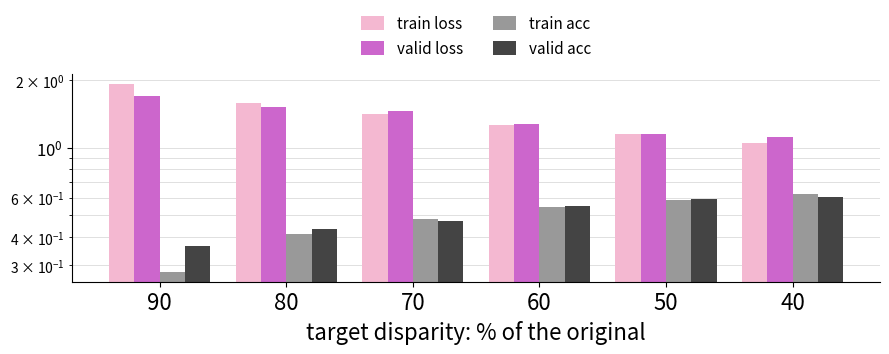

What is the difference between the highest and lowest values at 40?

0.5